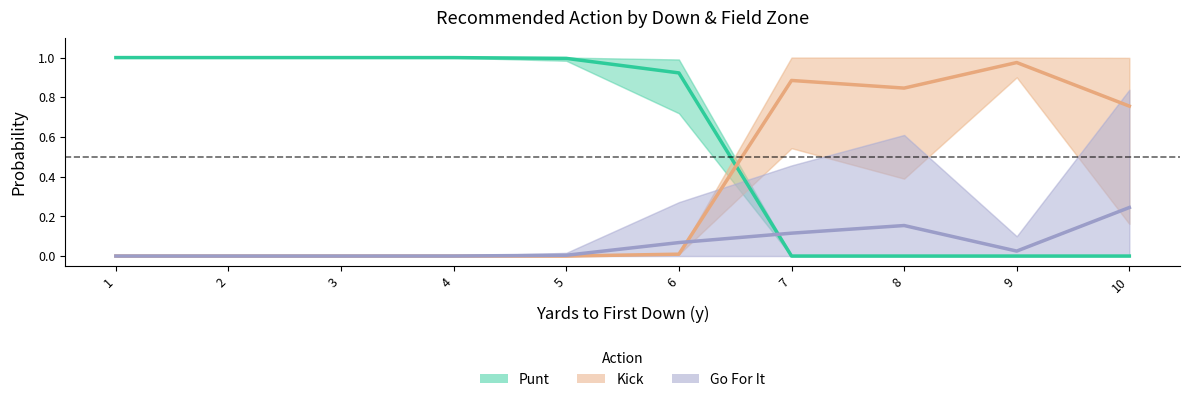

List the labels in order of Kick value, largest first.

9, 7, 8, 10, 6, 1, 2, 3, 4, 5